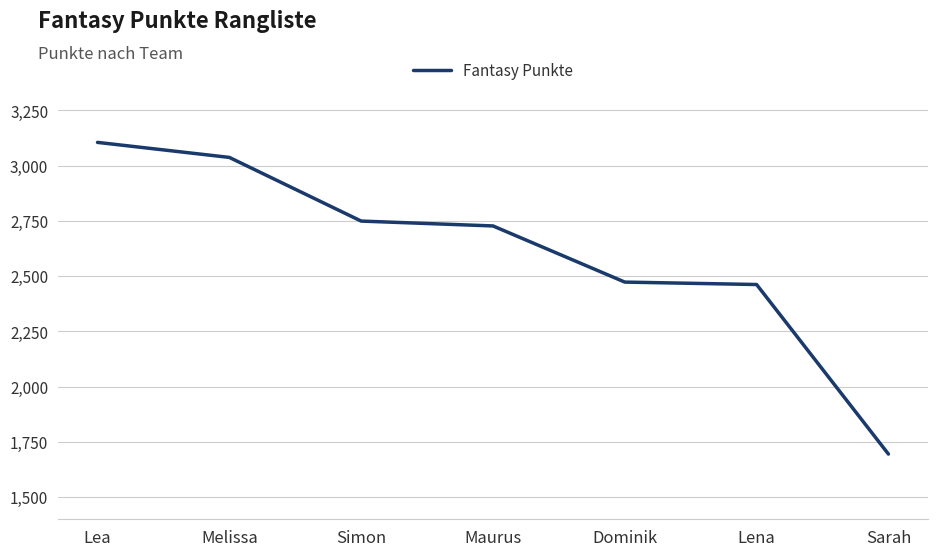

What position from the left is Maurus?

4